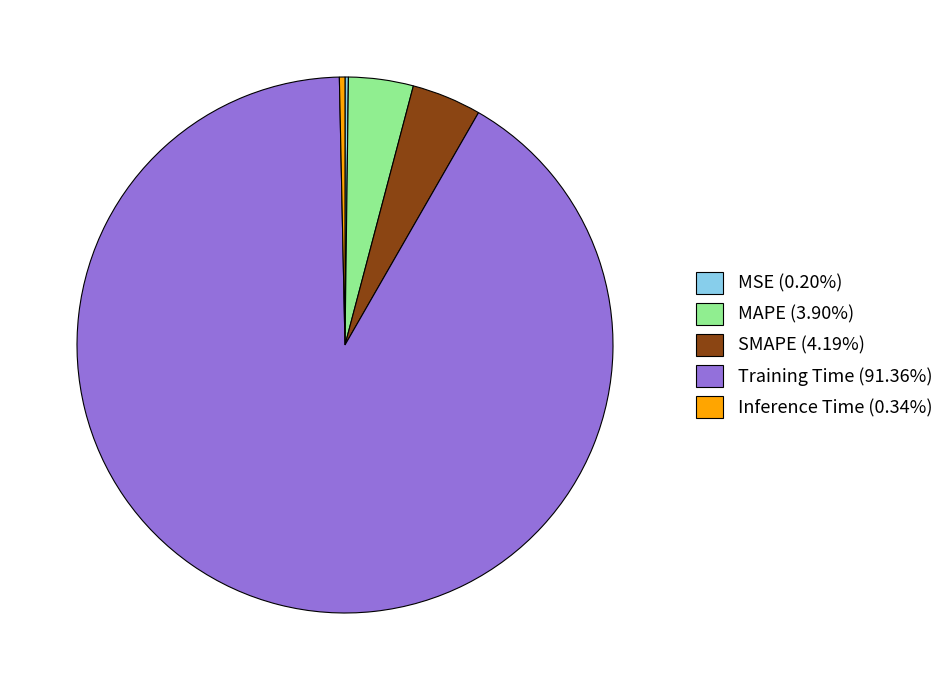

The MAPE slice represents 4% of the pie. True or false?

True